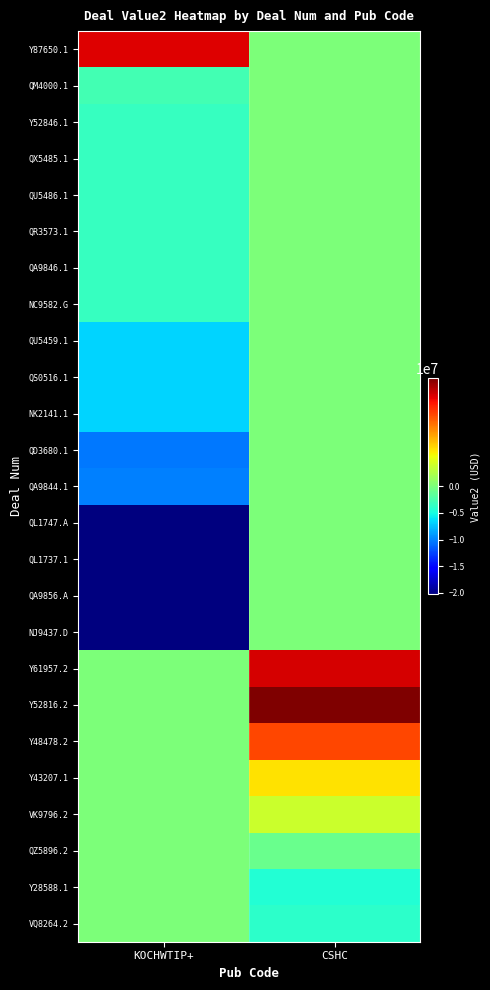

How many distinct data groups are displayed?

25